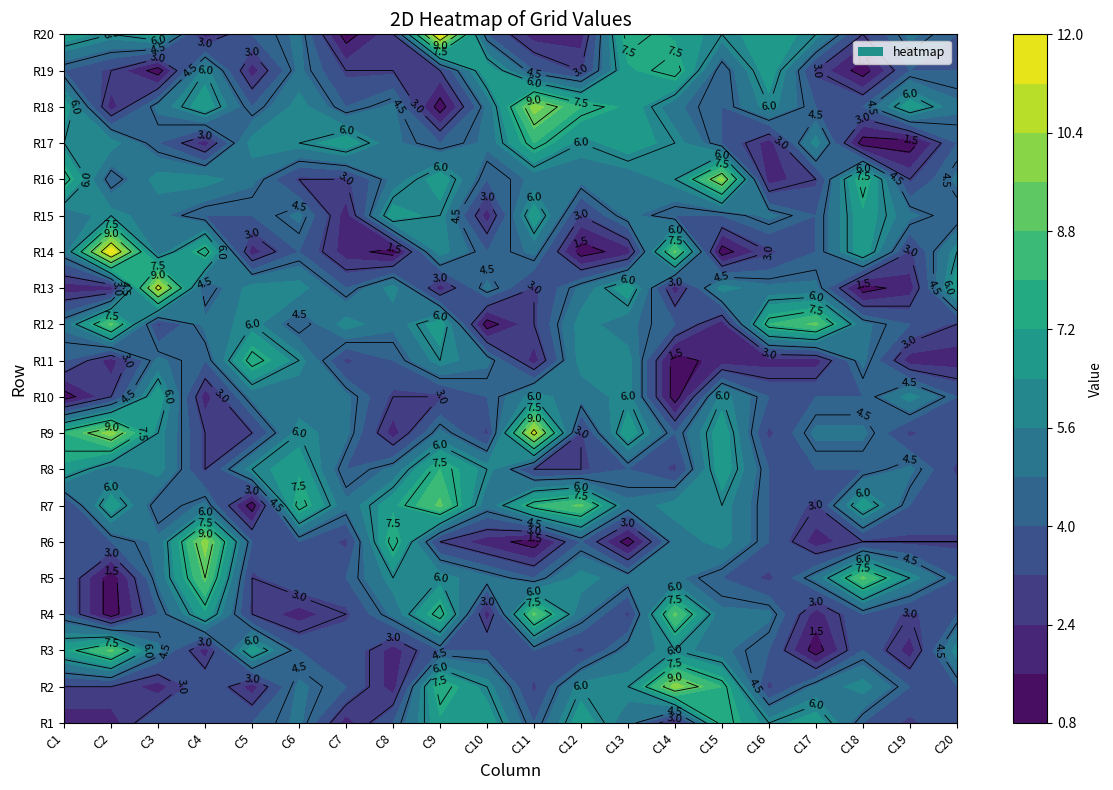

What is the total value across all series at 10?

102